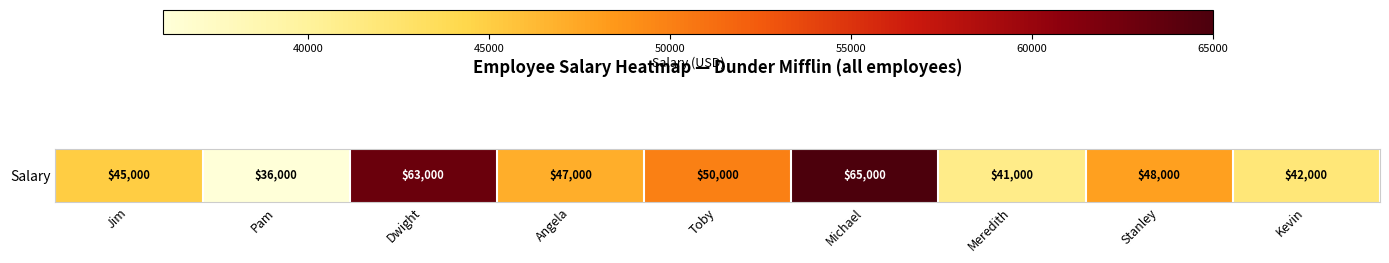

Rank the categories by value from highest to lowest.

Michael, Dwight, Toby, Stanley, Angela, Jim, Kevin, Meredith, Pam